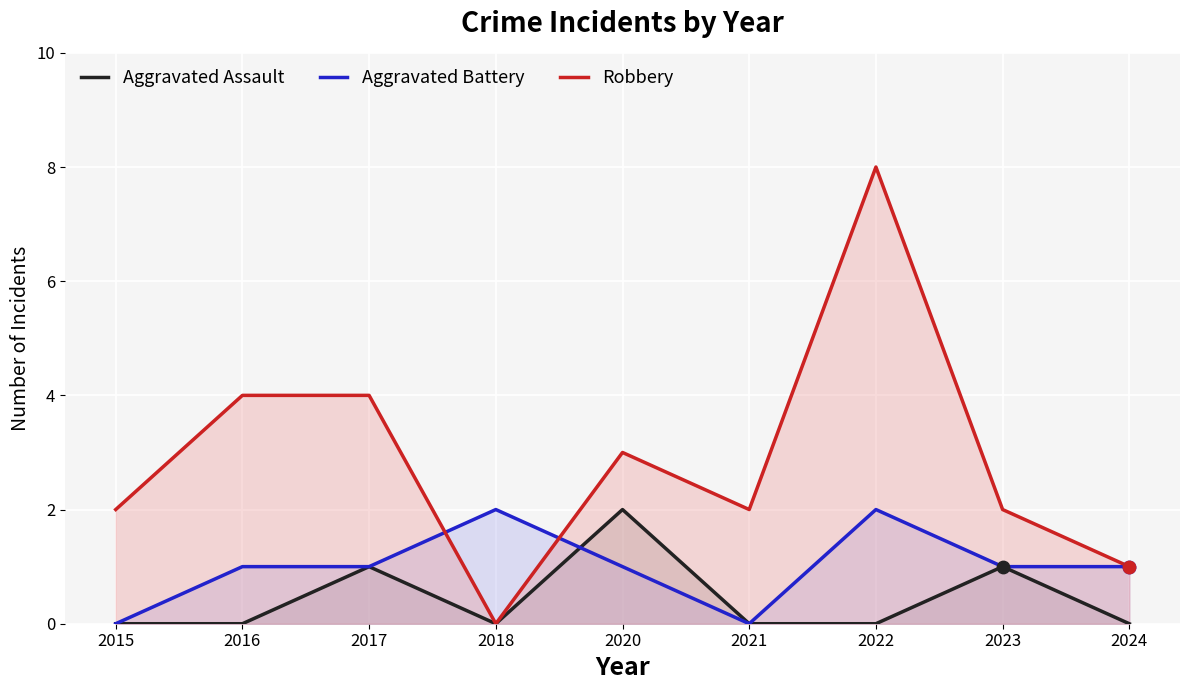

Which series contains the lowest Y value?

Aggravated Assault